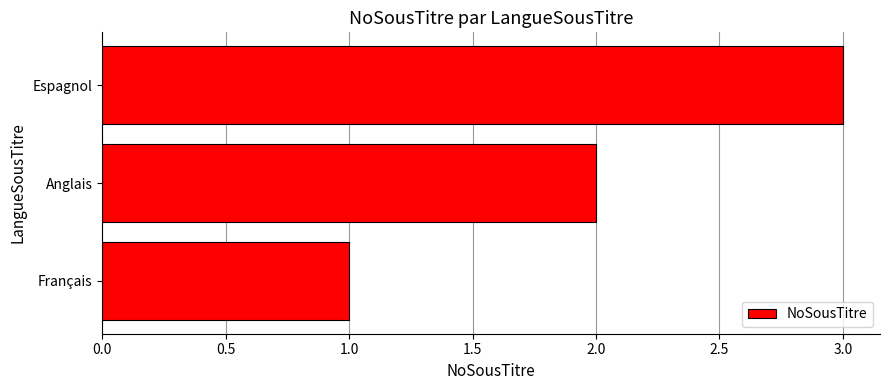

How many values are between 1 and 3?

3